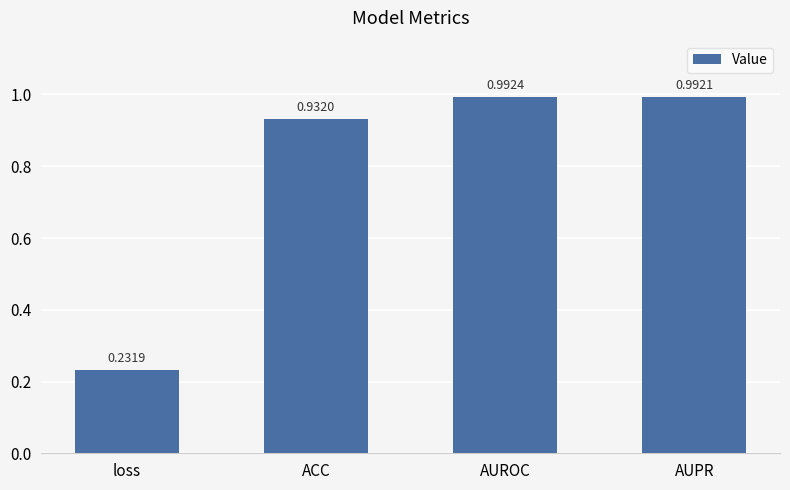

How many data points does each series have?

4